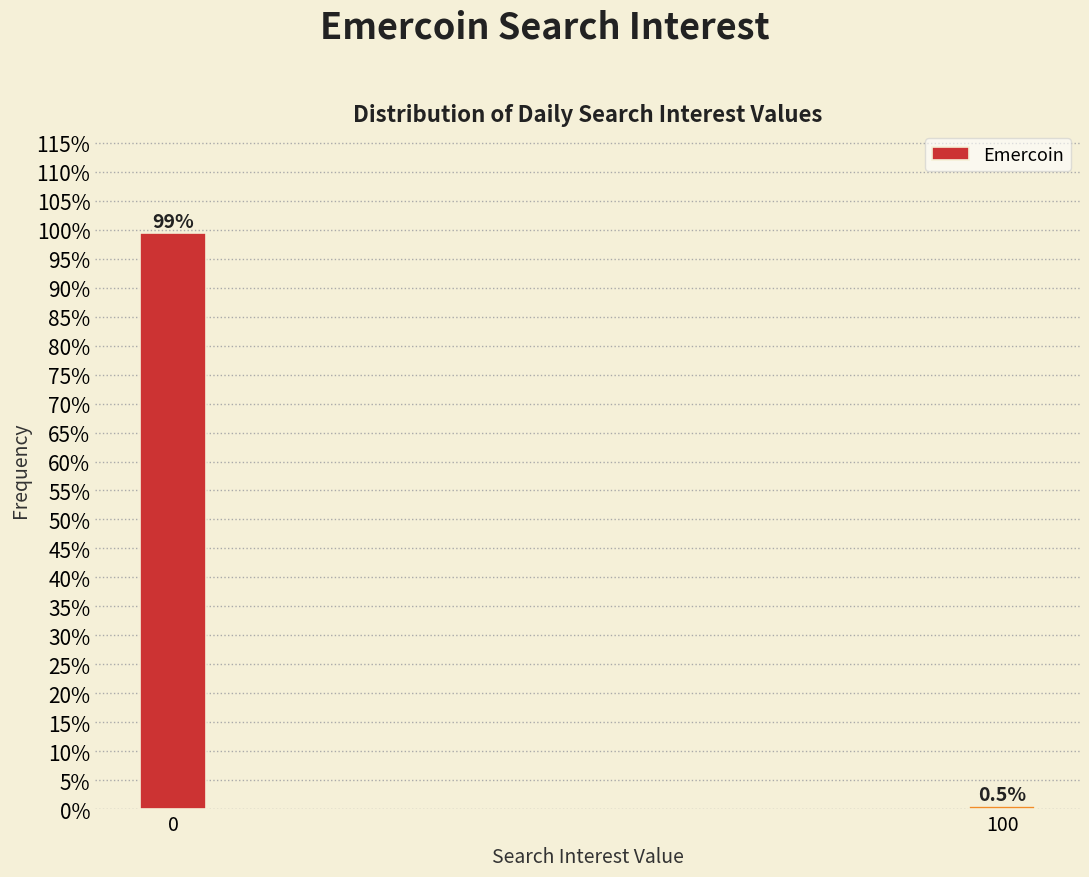

Reading right to left, list all the values displayed in this chart.

0.5	99.5